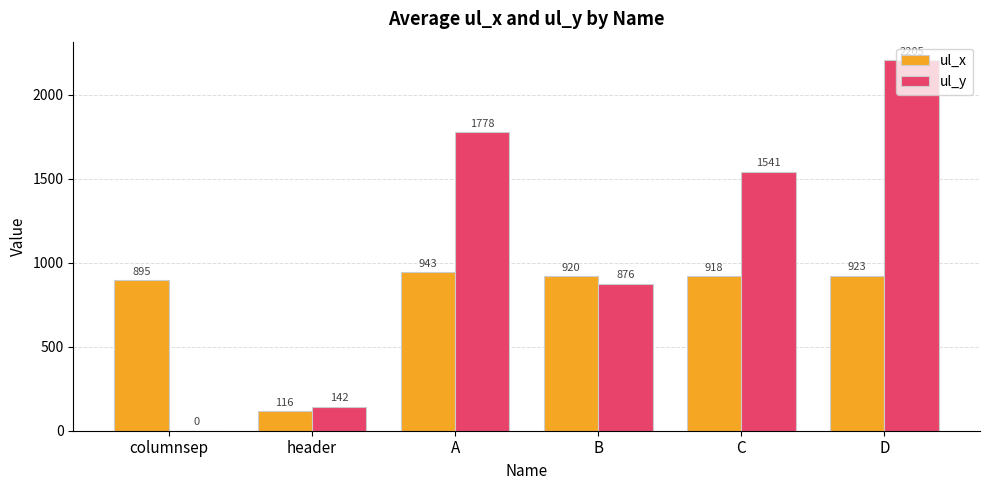

Is the value of ul_x at C greater than the value of ul_y at A?

No